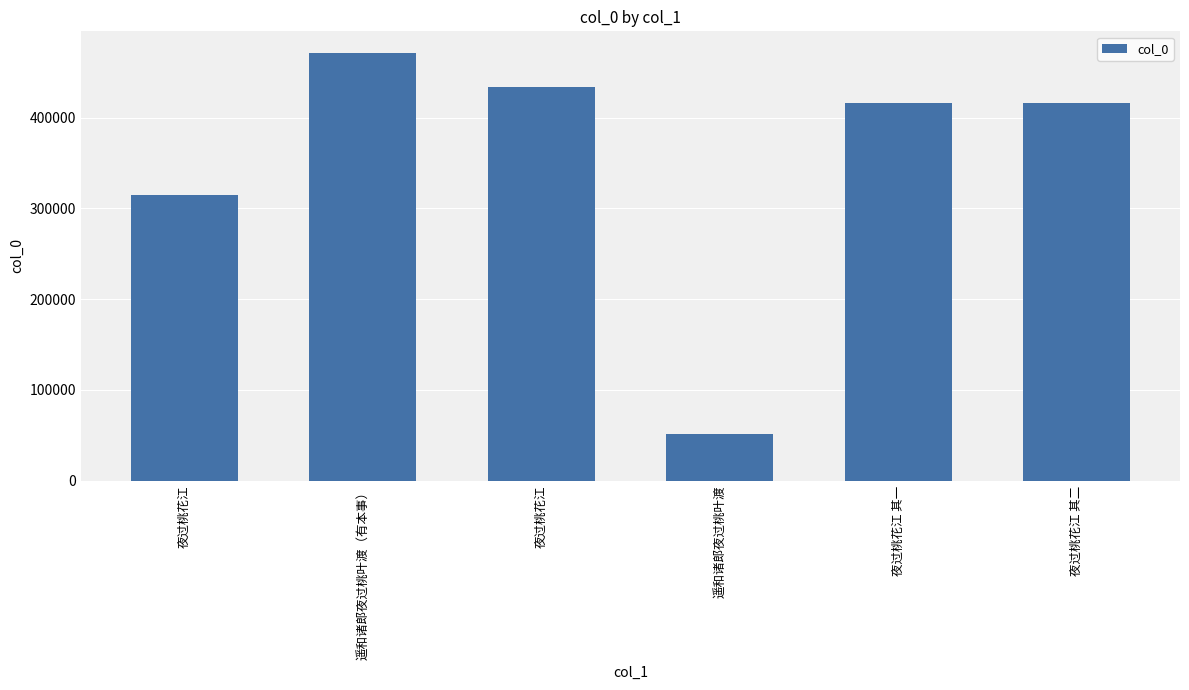

What is the sum of the values at 夜过桃花江 其二 and 遥和诸郎夜过桃叶渡?

467557